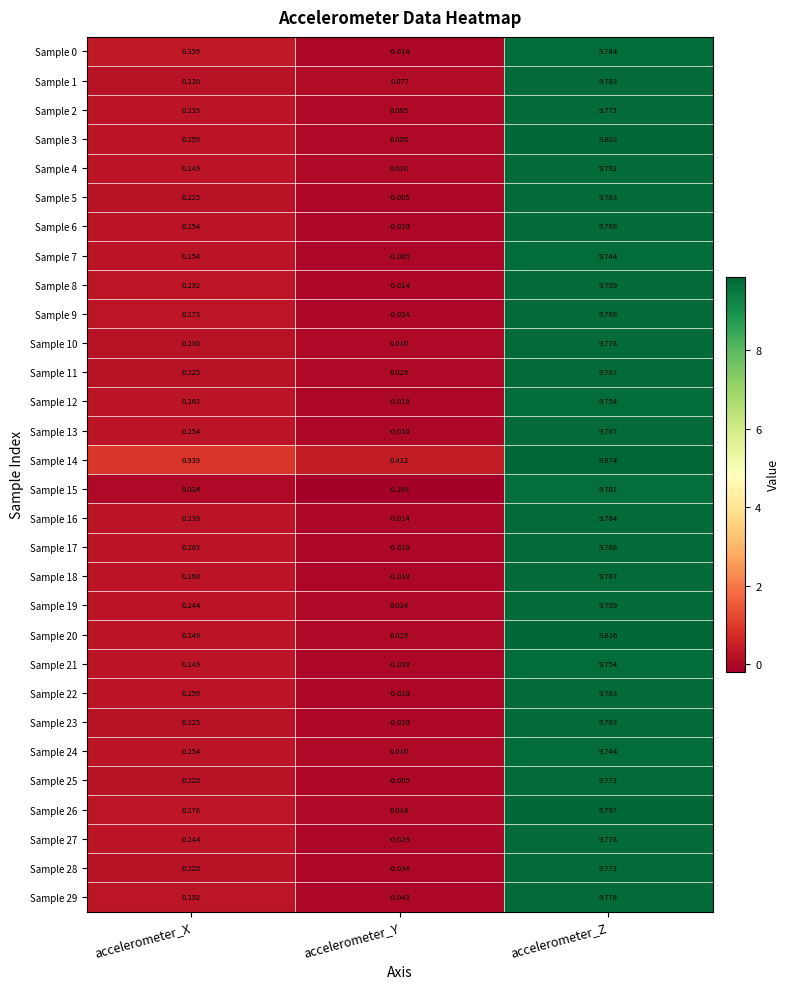

How many series are shown in this chart?

30